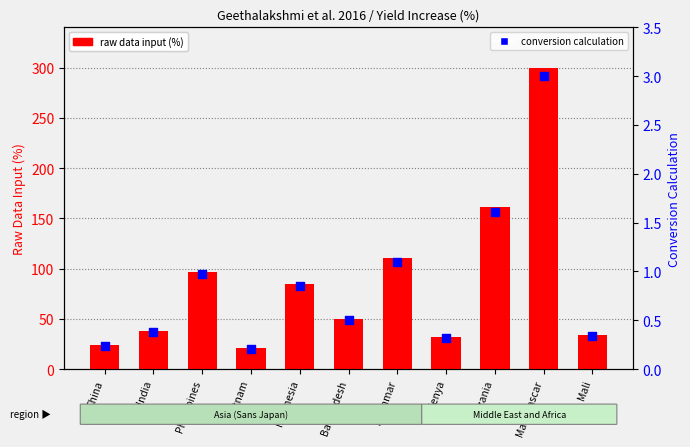

Which series has the largest Y range (max minus min)?

raw data input (%)